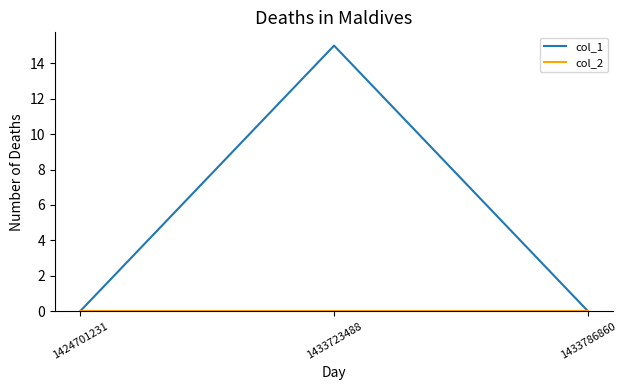

What is the total value across all series at 1433723488?

15